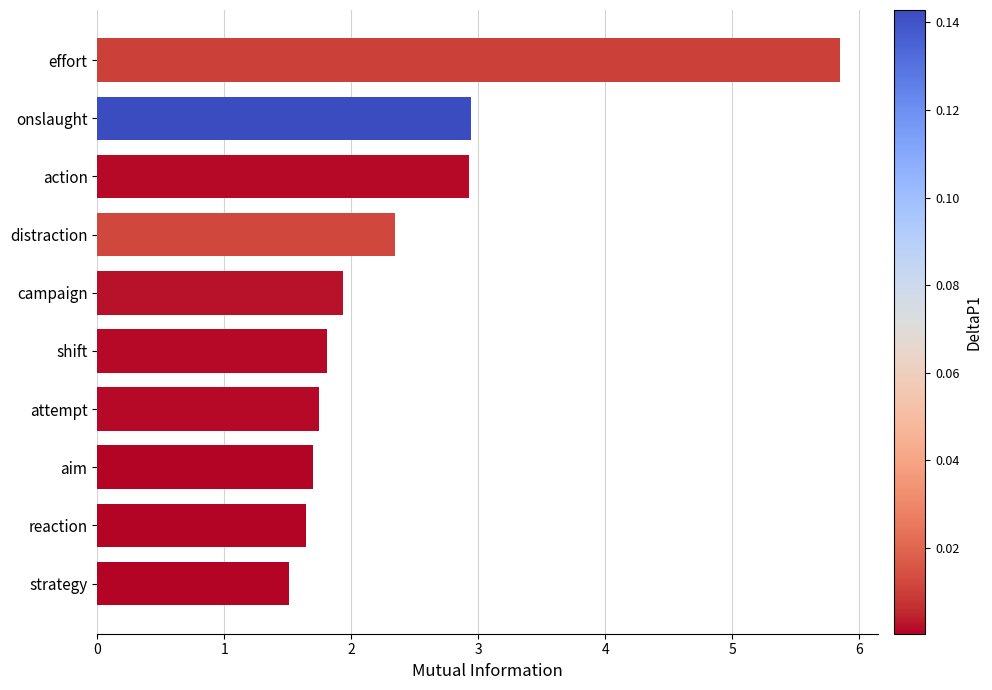

Reading top to bottom, extract all data points from this chart.

effort=5.9	onslaught=2.9	action=2.9	distraction=2.3	campaign=1.9	shift=1.8	attempt=1.7	aim=1.7	reaction=1.6	strategy=1.5